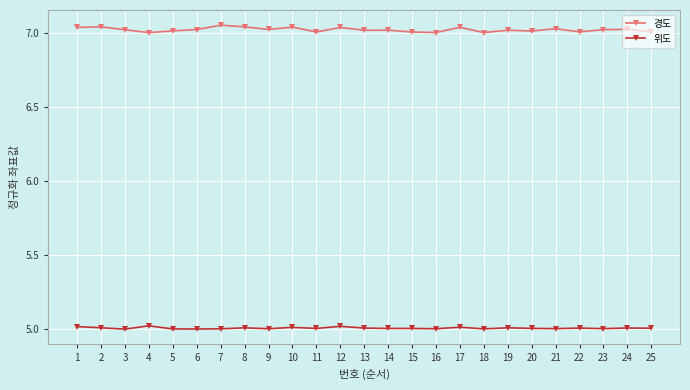

True or false: 위도 and 경도 intersect in this chart.

False